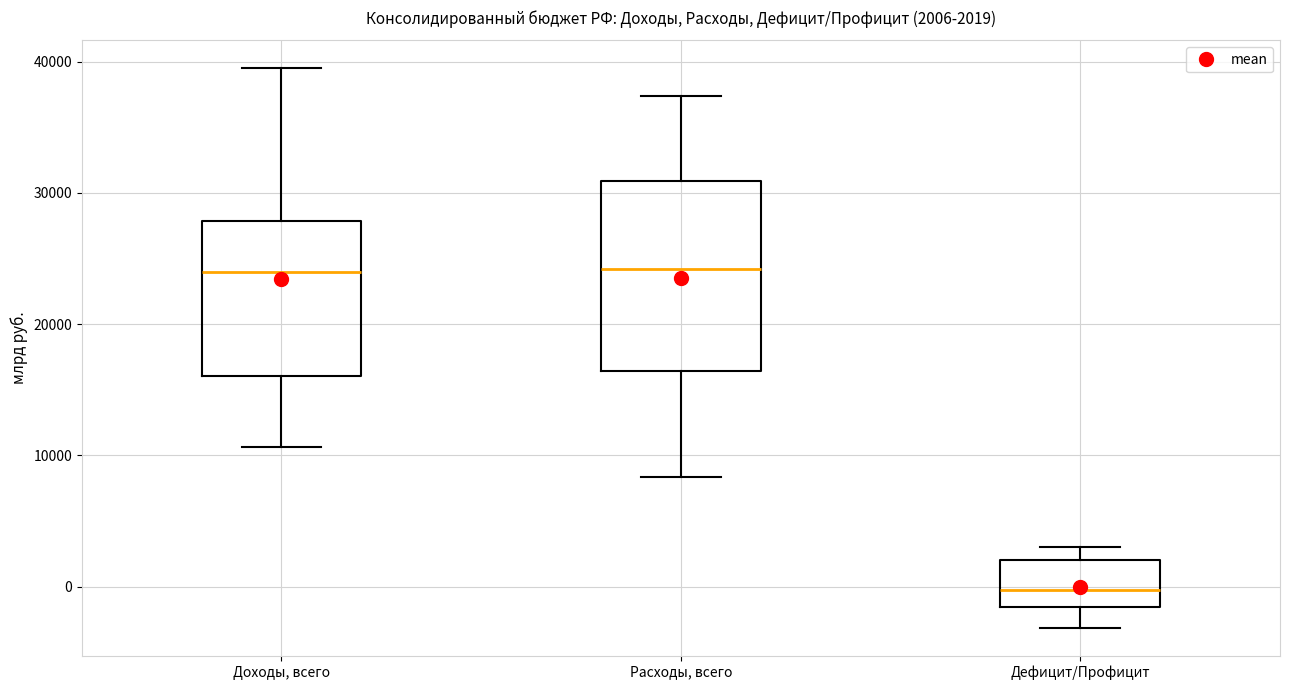

Which box is the tallest, from its lower edge to its upper edge?

Расходы, всего